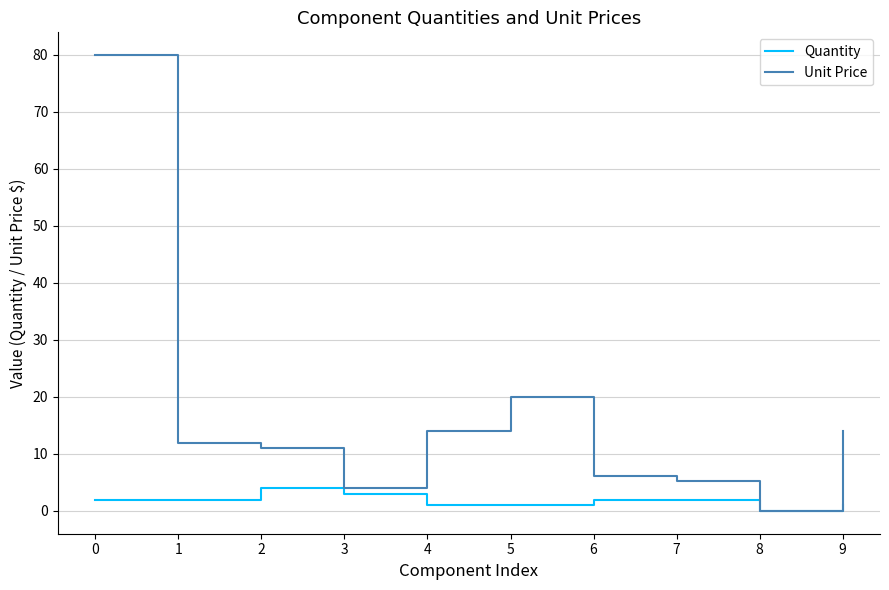

List the series in order of their overall mean, lowest first.

Quantity, Unit Price